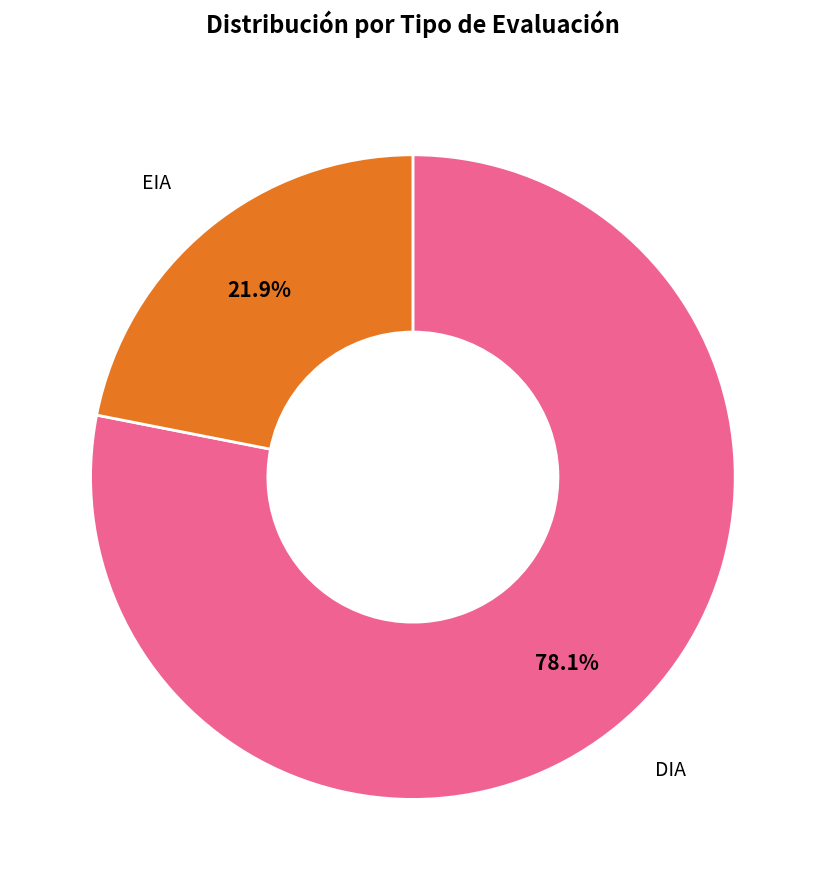

Does any single category account for the majority?

Yes